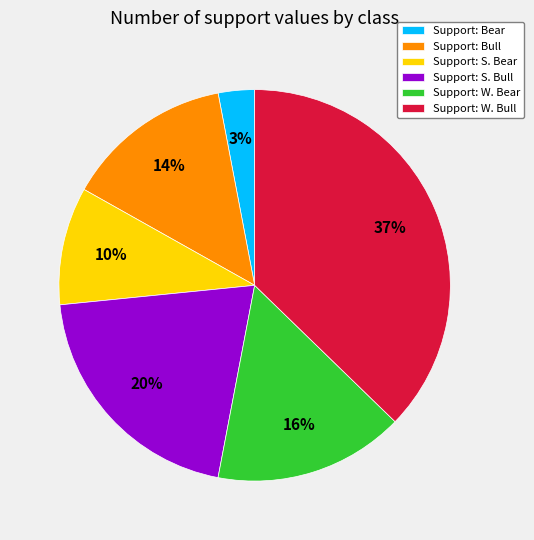

Which has a higher value, Support: W. Bear or Support: W. Bull?

Support: W. Bull